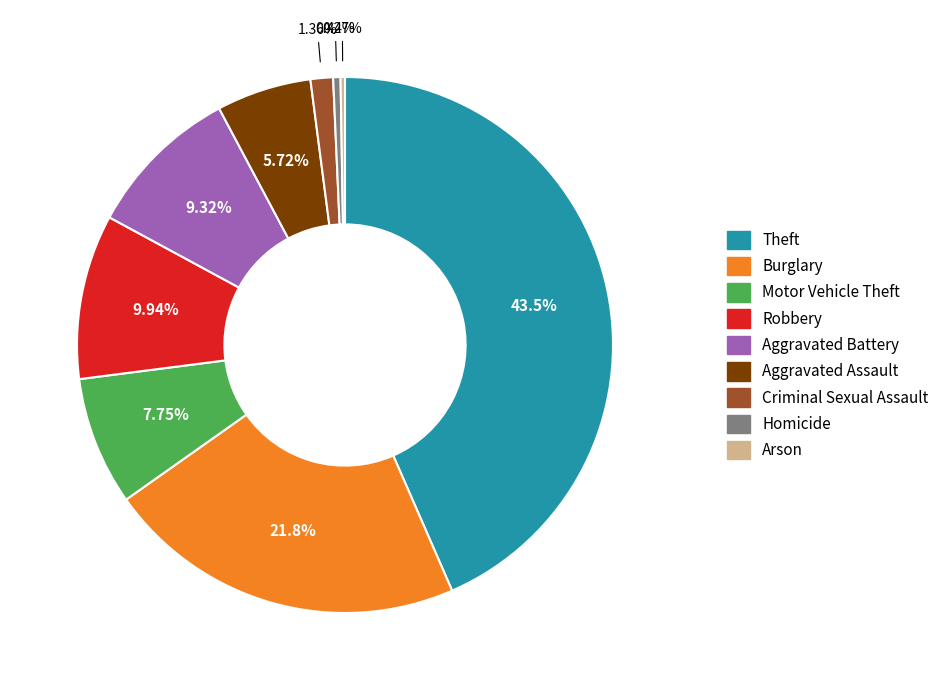

Between Burglary and Homicide, which is larger?

Burglary